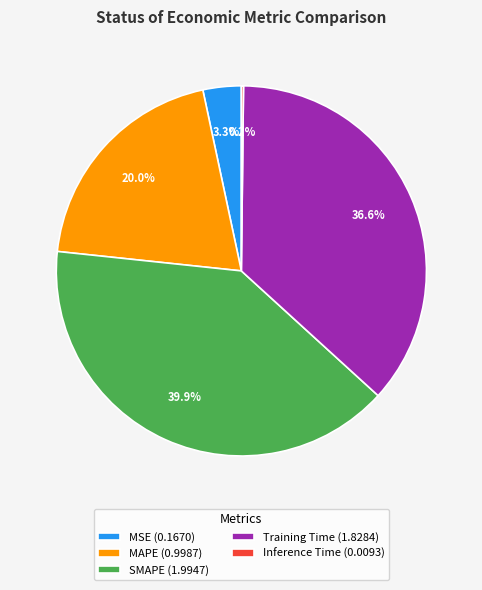

Which category has the biggest portion of the pie?

SMAPE